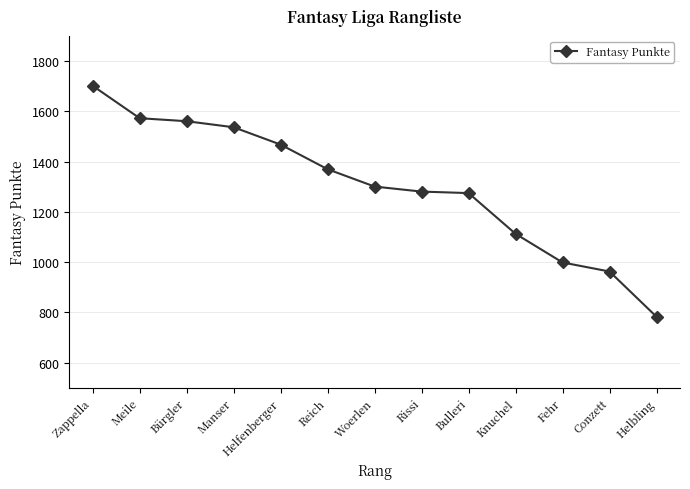

How many values are below 1301?

6